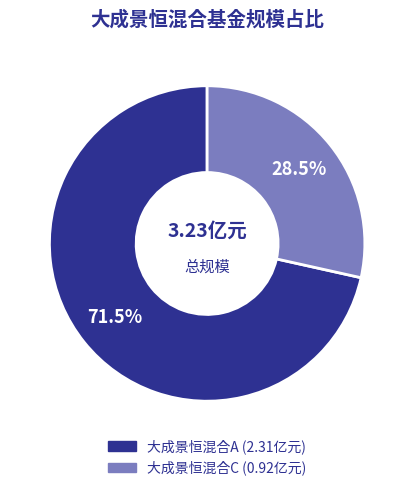

Which has a higher value, 大成景恒混合A or 大成景恒混合C?

大成景恒混合A